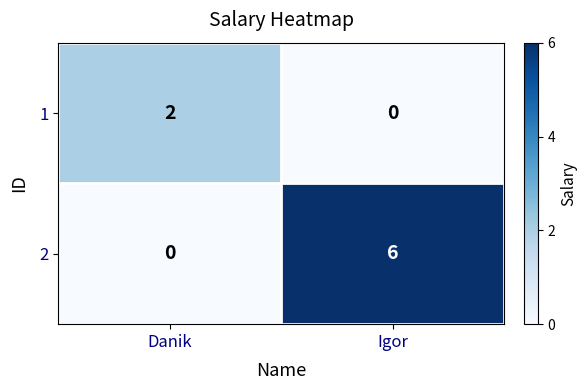

Is it true that 2 equals 6 at Igor?

True